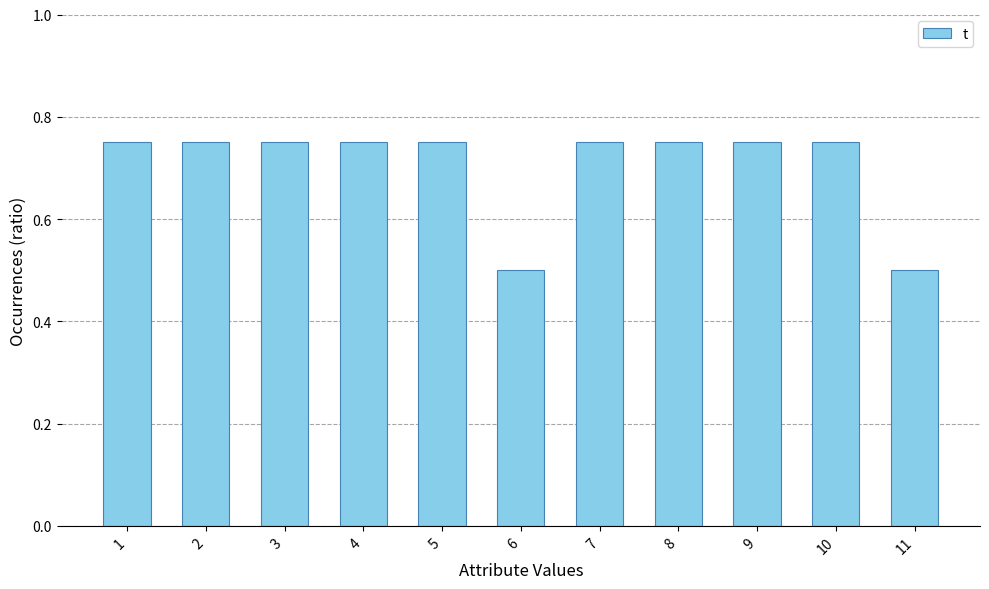

Is it true that the value at 7 is 1.2?

False